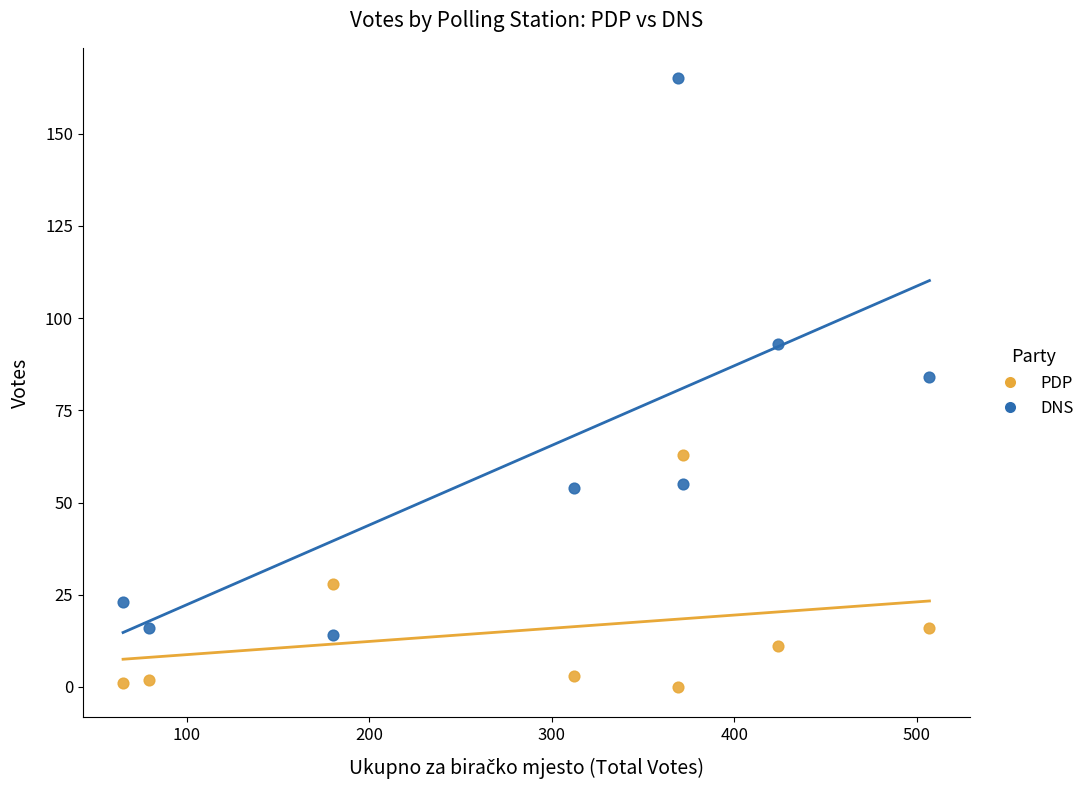

Across all series, what Y value is closest to 82?

84